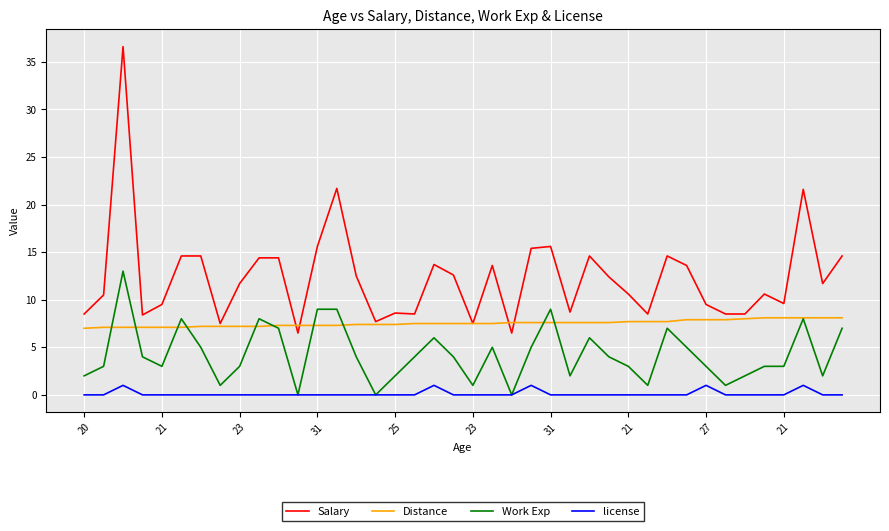

Which series has the largest total across all categories?

Salary